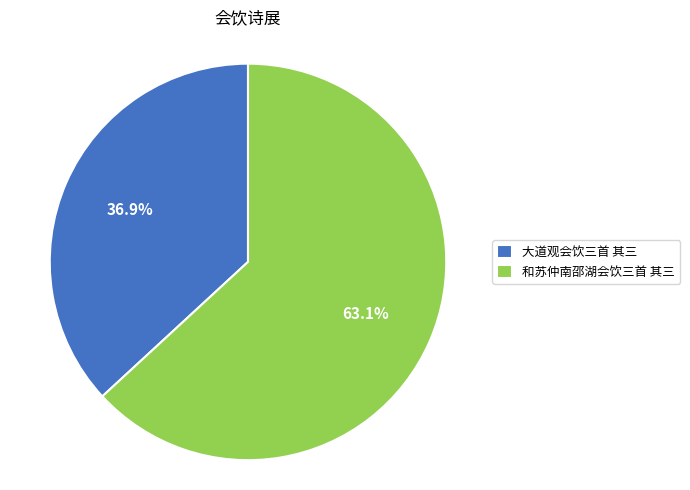

Which has a higher value, 大道观会饮三首 其三 or 和苏仲南邵湖会饮三首 其三?

和苏仲南邵湖会饮三首 其三